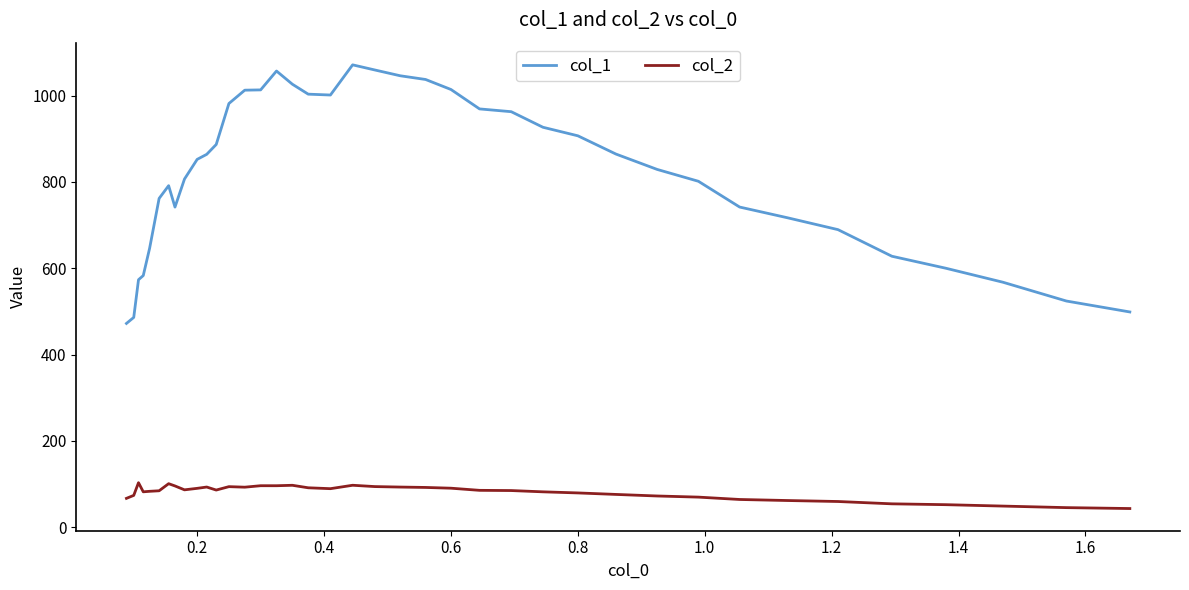

What is the difference between the maximum and minimum values in the col_1 series?

599.1